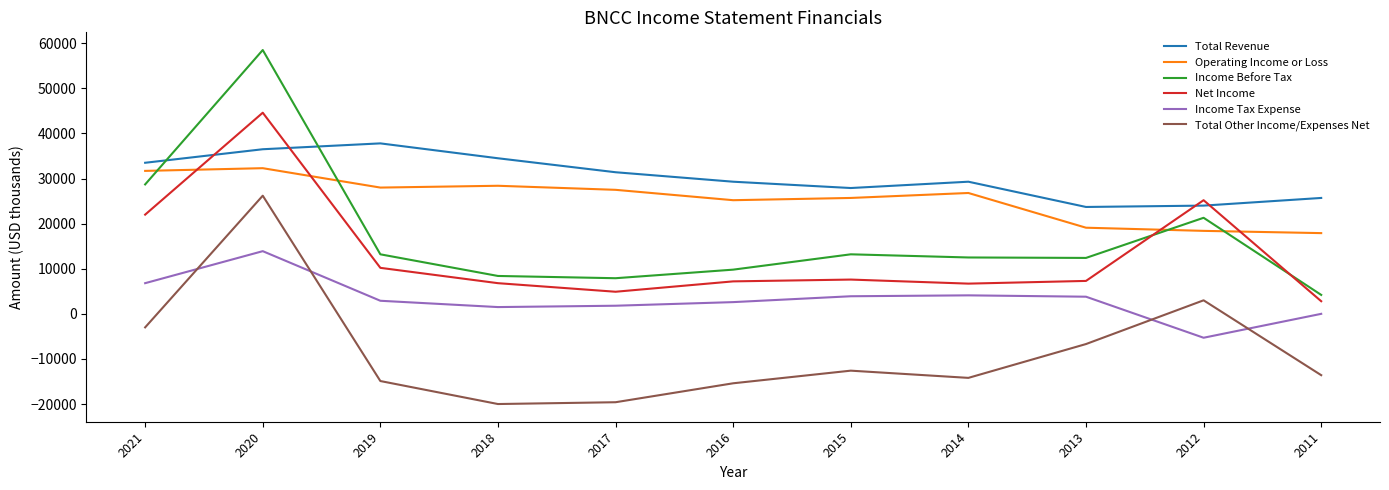

Which series has the widest spread of values?

Income Before Tax